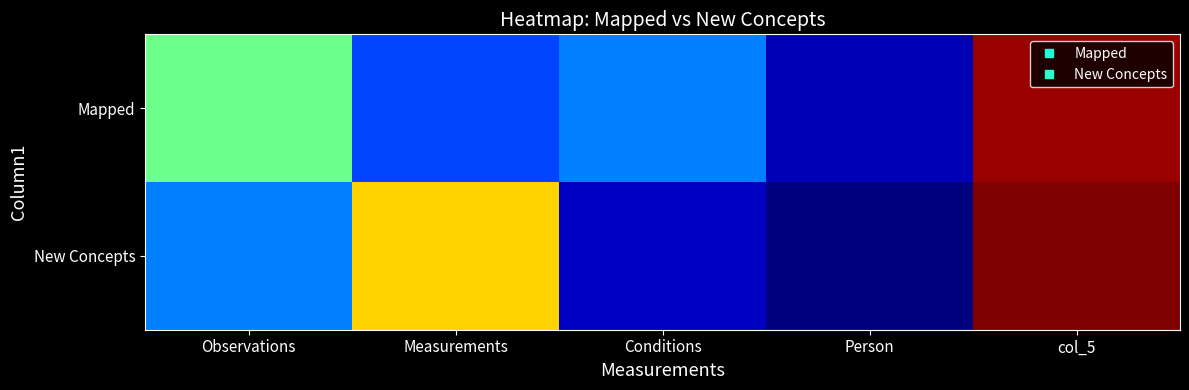

Which has a higher value, Person or Observations?

Observations